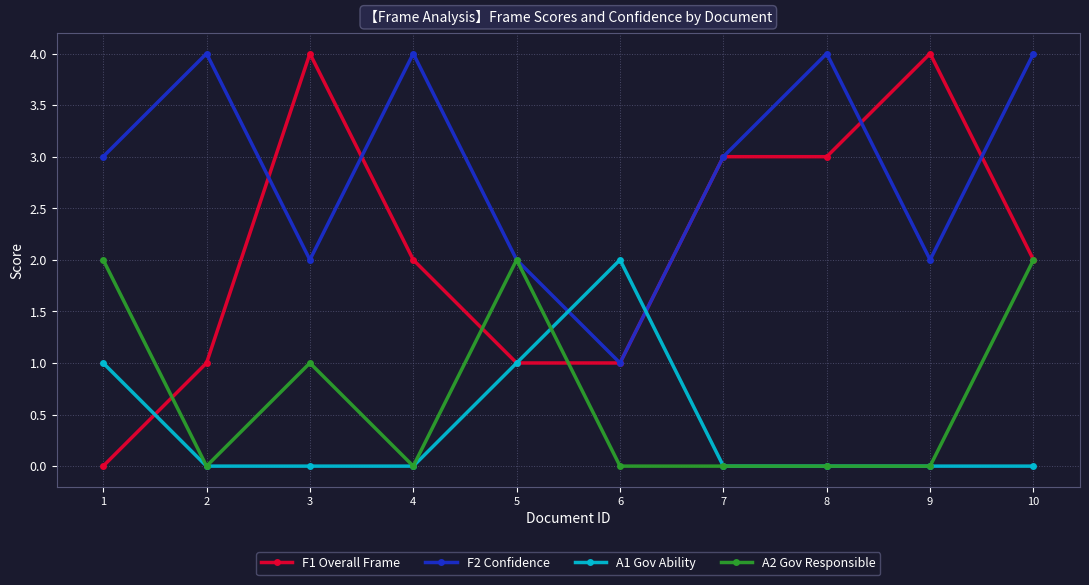

Count the A2 Gov Responsible values in the range 0 to 2.

10